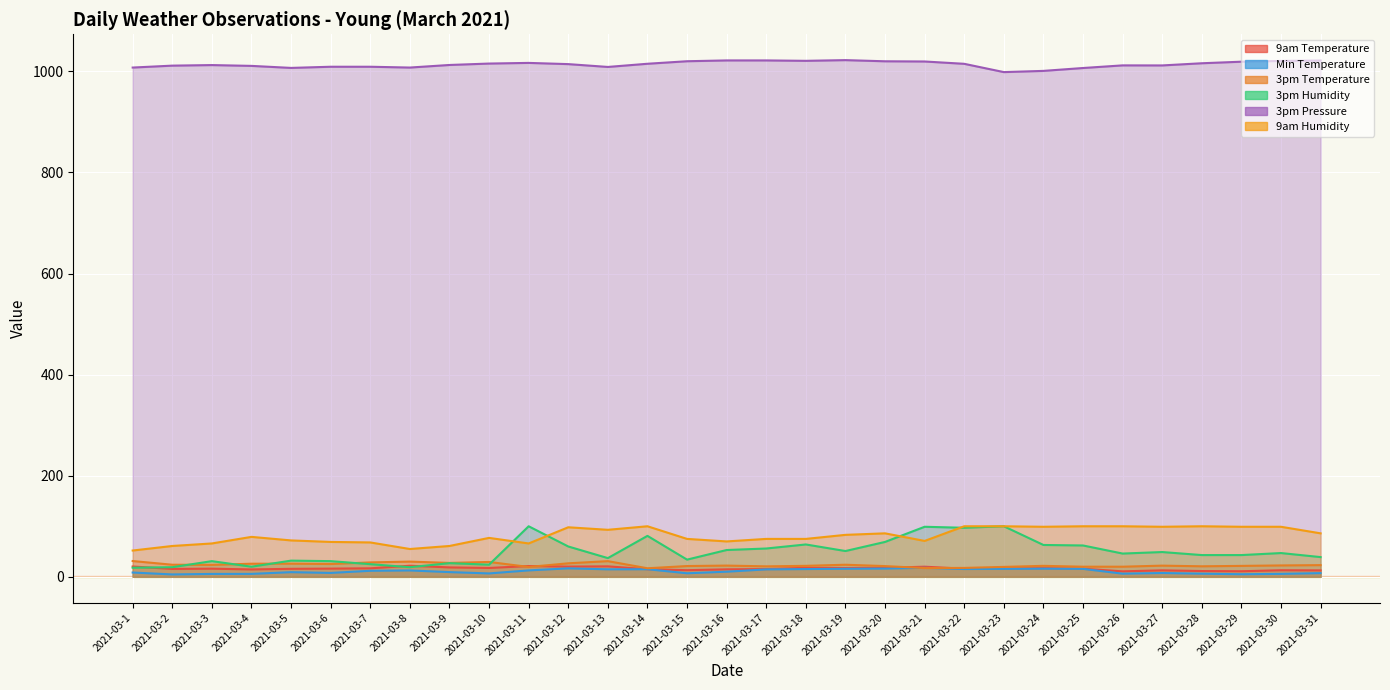

Reading left to right, what are all the values shown in this chart?

9am Temperature: 20.4	15.6	16.1	14.6	15.8	16.2	16.8	21.9	18.6	17.5	21.3	20.2	20.7	15.0	13.1	14.8	15.3	17.8	17.3	17.8	20.0	16.0	16.3	17.1	16.0	10.8	12.8	11.4	11.0	13.0	12.7
Min Temperature: 8.5	4.7	5.7	5.8	9.2	7.7	11.9	12.6	9.3	6.7	12.7	16.7	14.8	15.0	7.0	10.1	14.7	15.3	15.9	16.3	17.8	15.4	15.7	16.1	15.7	6.2	7.5	6.2	5.1	5.8	7.3
3pm Temperature: 31.2	23.9	23.6	25.9	26.0	25.3	28.5	30.1	27.5	29.4	19.5	26.7	31.0	16.9	21.3	22.2	20.7	21.7	23.9	21.2	17.3	17.6	19.6	21.7	20.0	20.0	22.1	20.8	21.6	22.5	23.1
3pm Humidity: 18.0	19.0	31.0	20.0	32.0	31.0	25.0	19.0	27.0	24.0	100.0	60.0	37.0	81.0	34.0	53.0	56.0	64.0	51.0	69.0	99.0	97.0	100.0	63.0	62.0	46.0	49.0	43.0	43.0	47.0	39.0
3pm Pressure: 1007.5	1011.3	1012.4	1010.8	1006.8	1009.1	1009.1	1007.5	1012.6	1015.4	1016.7	1014.3	1008.7	1015.0	1020.0	1021.6	1021.6	1020.8	1022.2	1019.9	1019.5	1014.9	998.5	1000.9	1006.6	1011.8	1011.7	1016.0	1019.1	1020.6	1021.4
9am Humidity: 52.0	61.0	66.0	79.0	72.0	69.0	68.0	55.0	61.0	77.0	66.0	98.0	93.0	100.0	75.0	70.0	75.0	75.0	83.0	86.0	71.0	100.0	100.0	99.0	100.0	100.0	99.0	100.0	99.0	99.0	86.0